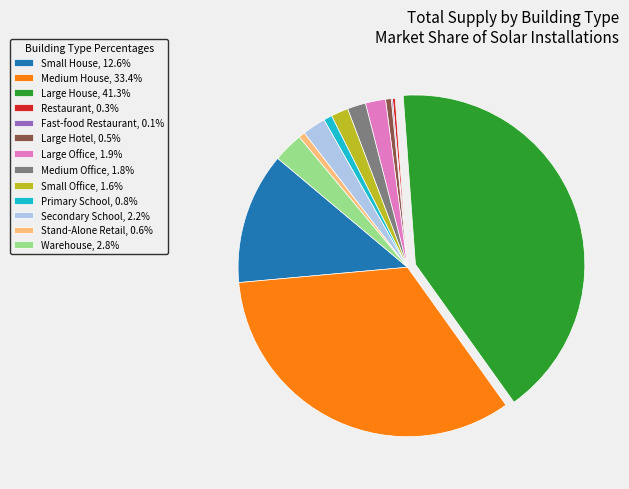

Does any single category account for the majority?

No